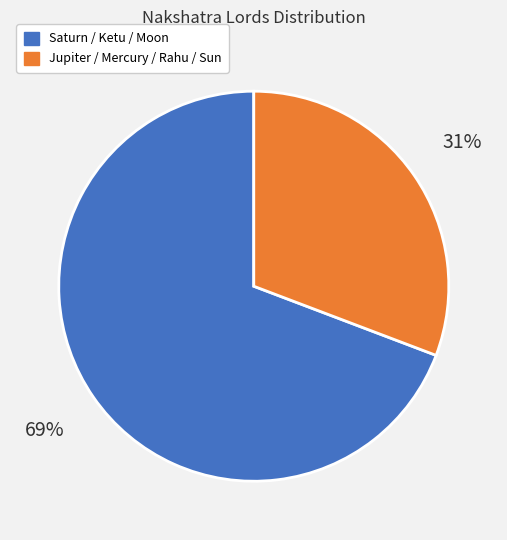

To the nearest percent, what portion does Jupiter / Mercury / Rahu / Sun represent?

31%